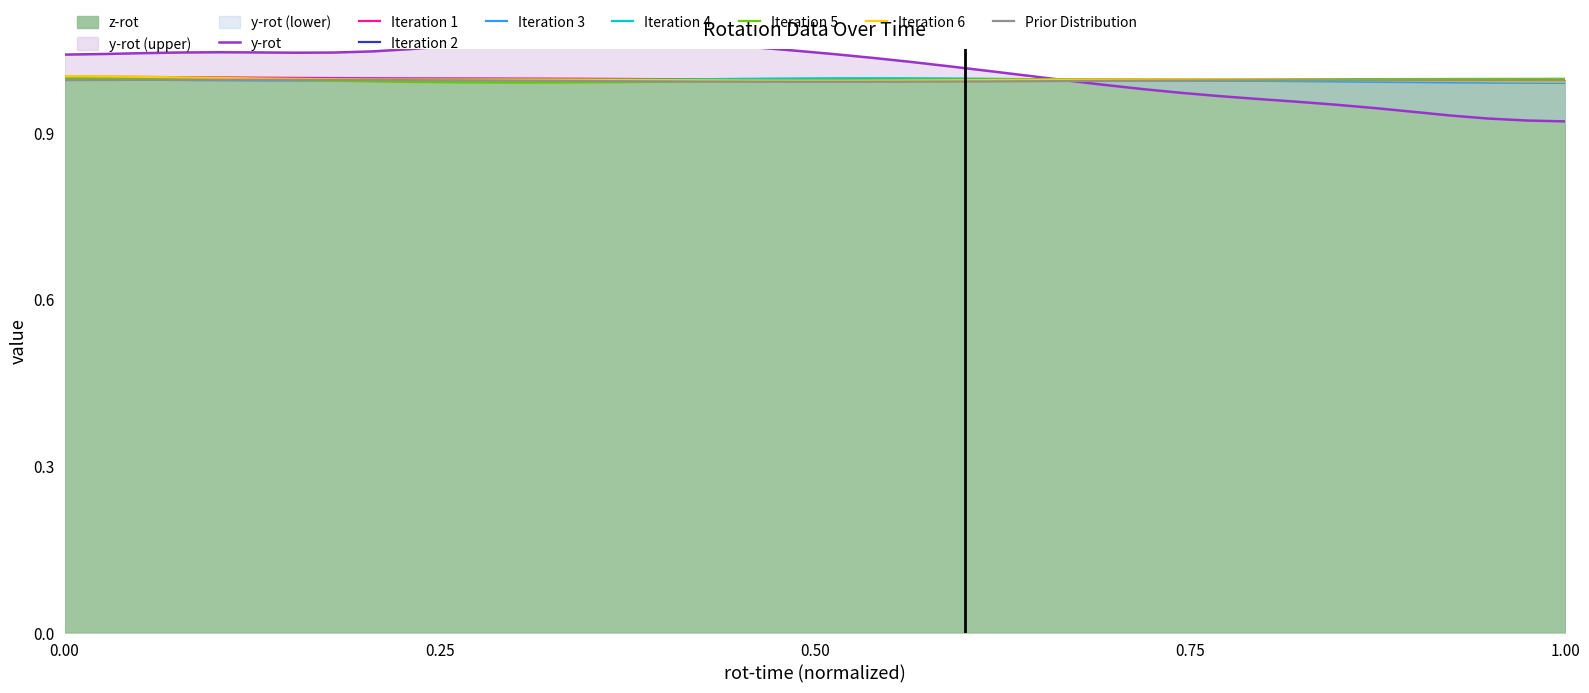

True or false: z-rot has more than 0 points higher than both neighbors.

False